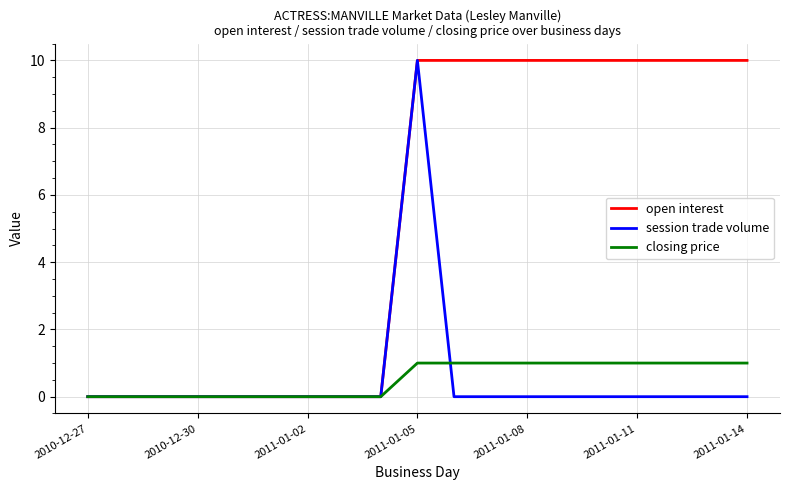

What is the maximum value shown in the chart?

10